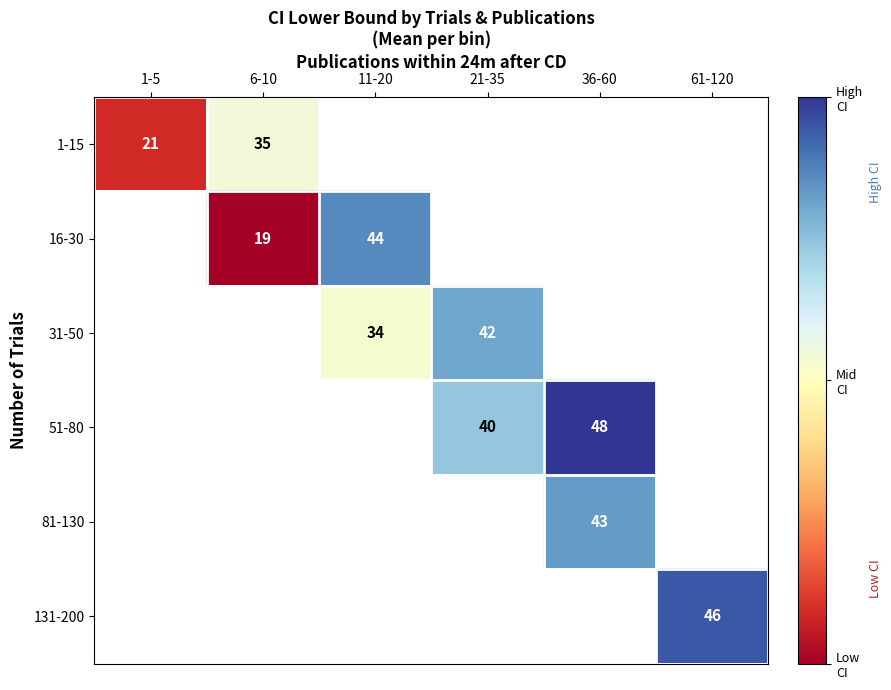

What is the sum of the 31-50 values at 11-20 and 21-35?

76.0